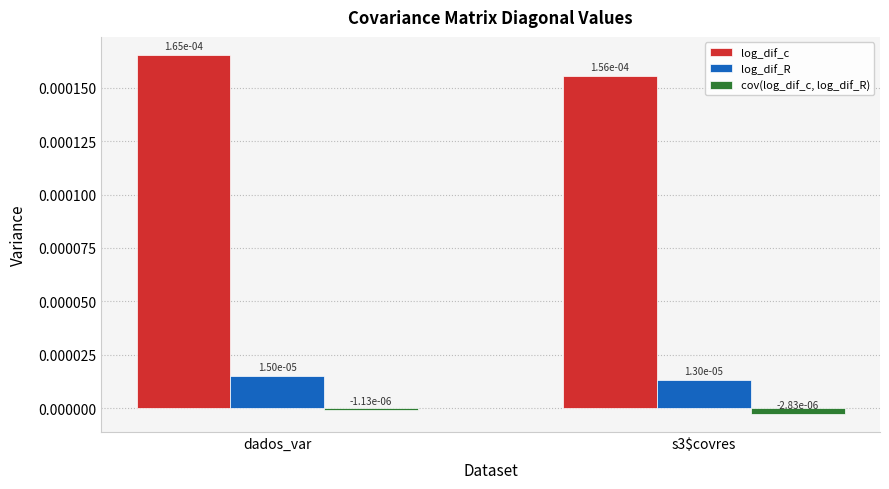

Does the chart contain stacked bars?

No